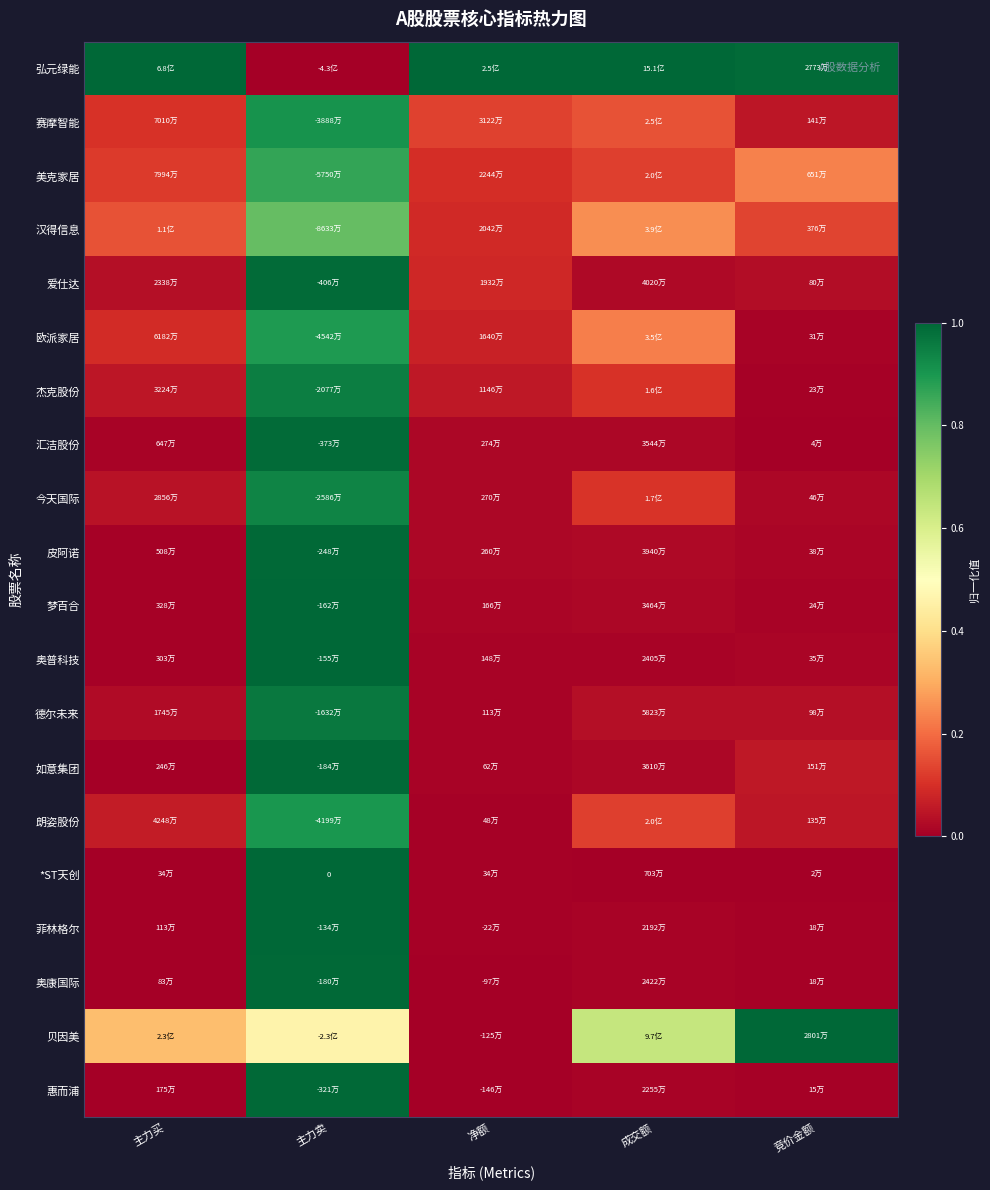

At which label does 惠而浦 reach its minimum?

净额